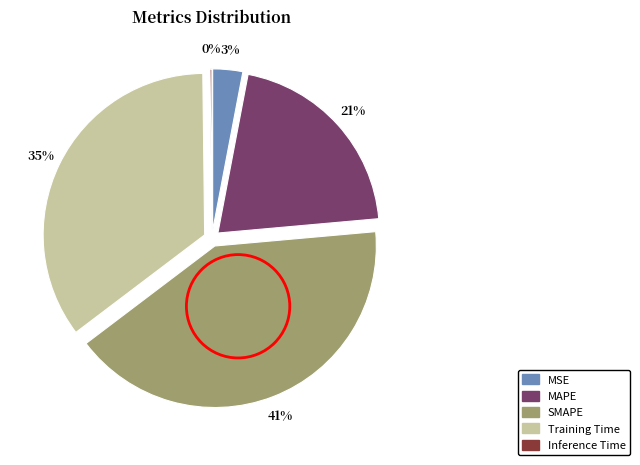

Does any single category account for the majority?

No